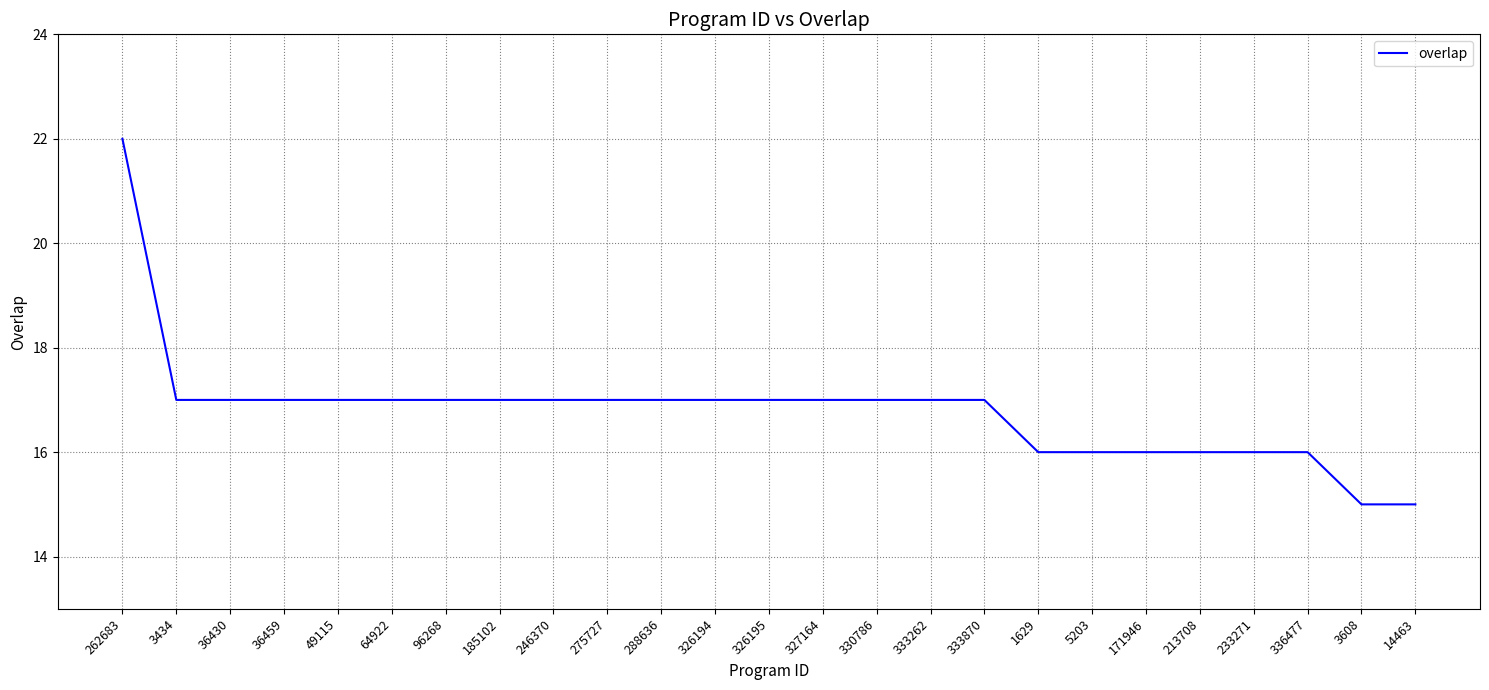

Which has a higher value, 49115 or 3608?

49115